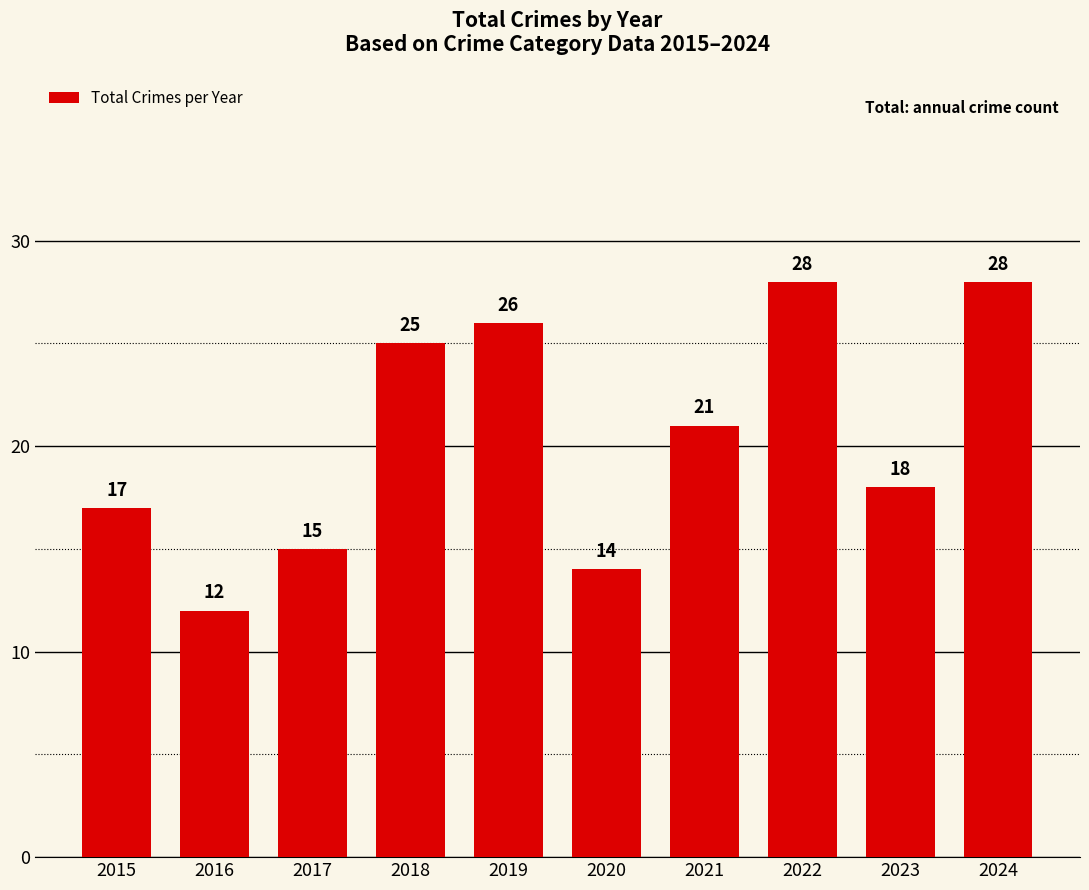

Reading right to left, transcribe all the data shown in this chart.

2024=28	2023=18	2022=28	2021=21	2020=14	2019=26	2018=25	2017=15	2016=12	2015=17